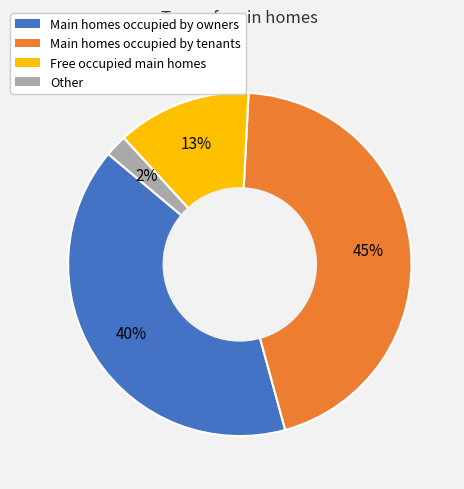

Is there a majority slice in this chart?

No